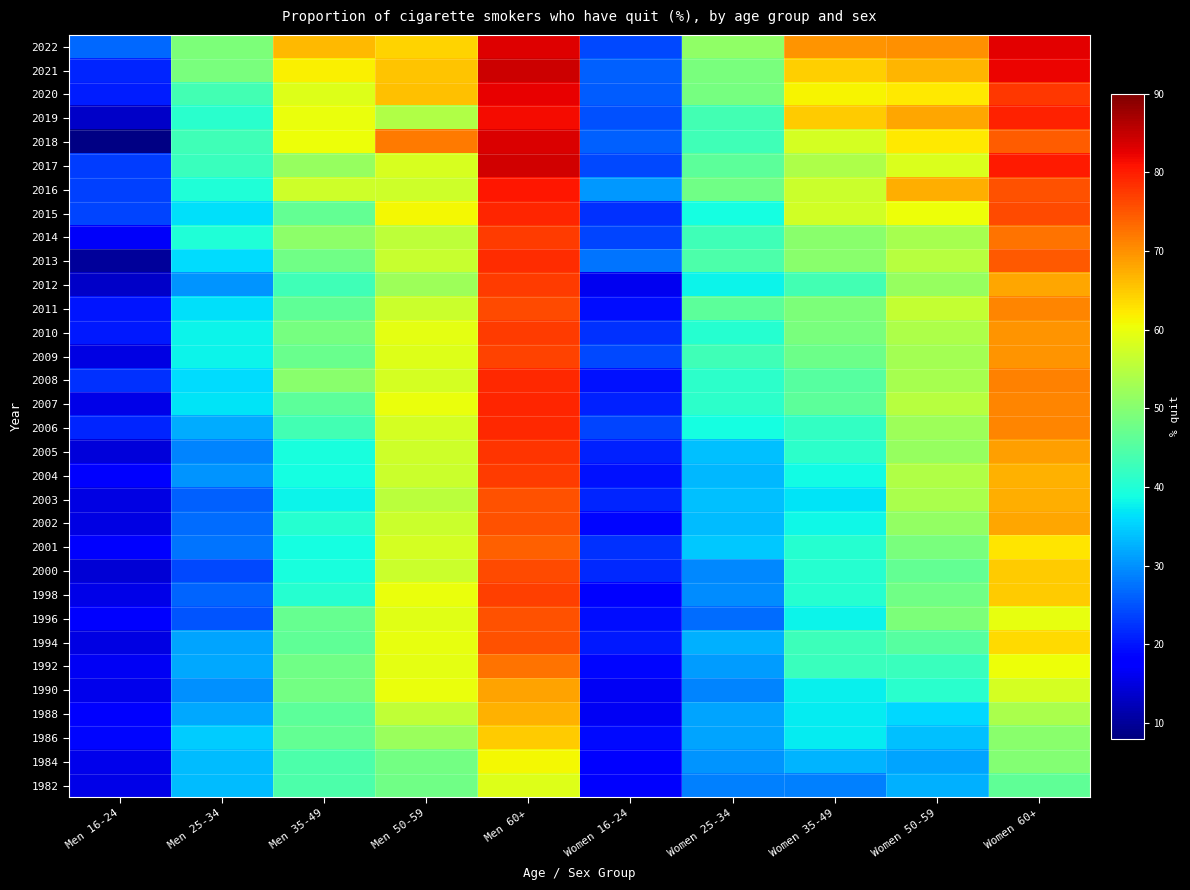

Reading right to left, transcribe all the data shown in this chart.

2022: Women 60+=82.7	Women 50-59=70.0	Women 35-49=69.7	Women 25-34=51.2	Women 16-24=24.3	Men 60+=83.1	Men 50-59=64.2	Men 35-49=66.5	Men 25-34=49.1	Men 16-24=26.7
2021: Women 60+=82.2	Women 50-59=66.7	Women 35-49=64.4	Women 25-34=48.7	Women 16-24=26.0	Men 60+=84.3	Men 50-59=65.5	Men 35-49=61.5	Men 25-34=48.8	Men 16-24=21.3
2020: Women 60+=77.8	Women 50-59=62.3	Women 35-49=61.3	Women 25-34=48.6	Women 16-24=25.8	Men 60+=82.5	Men 50-59=65.9	Men 35-49=58.7	Men 25-34=43.3	Men 16-24=20.5
2019: Women 60+=79.6	Women 50-59=67.9	Women 35-49=65.0	Women 25-34=43.5	Women 16-24=24.8	Men 60+=81.5	Men 50-59=54.4	Men 35-49=60.0	Men 25-34=40.9	Men 16-24=13.3
2018: Women 60+=74.4	Women 50-59=62.2	Women 35-49=57.8	Women 25-34=43.0	Women 16-24=26.1	Men 60+=83.5	Men 50-59=71.9	Men 35-49=60.3	Men 25-34=43.0	Men 16-24=8.4
2017: Women 60+=80.2	Women 50-59=58.6	Women 35-49=53.9	Women 25-34=46.1	Women 16-24=24.1	Men 60+=84.0	Men 50-59=58.1	Men 35-49=51.7	Men 25-34=42.5	Men 16-24=23.3
2016: Women 60+=75.4	Women 50-59=67.5	Women 35-49=56.9	Women 25-34=47.9	Women 16-24=30.5	Men 60+=80.4	Men 50-59=57.3	Men 35-49=57.1	Men 25-34=39.9	Men 16-24=23.6
2015: Women 60+=76.1	Women 50-59=60.4	Women 35-49=57.4	Women 25-34=38.9	Women 16-24=22.4	Men 60+=79.4	Men 50-59=61.1	Men 35-49=46.5	Men 25-34=36.2	Men 16-24=24.0
2014: Women 60+=72.7	Women 50-59=53.4	Women 35-49=50.3	Women 25-34=43.1	Women 16-24=23.8	Men 60+=77.4	Men 50-59=55.6	Men 35-49=50.9	Men 25-34=39.8	Men 16-24=16.7
2013: Women 60+=74.8	Women 50-59=54.8	Women 35-49=50.4	Women 25-34=44.5	Women 16-24=27.6	Men 60+=78.6	Men 50-59=56.4	Men 35-49=48.0	Men 25-34=36.0	Men 16-24=10.1
2012: Women 60+=68.1	Women 50-59=51.8	Women 35-49=43.4	Women 25-34=38.1	Women 16-24=16.1	Men 60+=77.3	Men 50-59=52.3	Men 35-49=43.2	Men 25-34=30.3	Men 16-24=13.3
2011: Women 60+=70.9	Women 50-59=56.3	Women 35-49=49.1	Women 25-34=45.9	Women 16-24=19.3	Men 60+=76.1	Men 50-59=56.9	Men 35-49=46.3	Men 25-34=36.5	Men 16-24=19.9
2010: Women 60+=69.5	Women 50-59=53.9	Women 35-49=48.8	Women 25-34=40.4	Women 16-24=22.3	Men 60+=77.5	Men 50-59=59.3	Men 35-49=48.6	Men 25-34=37.8	Men 16-24=20.3
2009: Women 60+=69.7	Women 50-59=53.0	Women 35-49=47.5	Women 25-34=43.1	Women 16-24=24.3	Men 60+=76.6	Men 50-59=58.9	Men 35-49=47.3	Men 25-34=37.9	Men 16-24=15.1
2008: Women 60+=71.3	Women 50-59=53.4	Women 35-49=45.2	Women 25-34=41.2	Women 16-24=19.8	Men 60+=79.1	Men 50-59=57.8	Men 35-49=50.6	Men 25-34=36.1	Men 16-24=22.2
2007: Women 60+=70.8	Women 50-59=54.8	Women 35-49=45.9	Women 25-34=41.0	Women 16-24=21.1	Men 60+=79.3	Men 50-59=59.9	Men 35-49=45.9	Men 25-34=36.7	Men 16-24=15.4
2006: Women 60+=71.1	Women 50-59=52.4	Women 35-49=41.7	Women 25-34=39.0	Women 16-24=23.7	Men 60+=79.1	Men 50-59=57.9	Men 35-49=43.3	Men 25-34=32.2	Men 16-24=21.3
2005: Women 60+=68.7	Women 50-59=51.8	Women 35-49=41.0	Women 25-34=33.9	Women 16-24=20.9	Men 60+=78.1	Men 50-59=57.3	Men 35-49=39.3	Men 25-34=28.9	Men 16-24=14.7
2004: Women 60+=67.2	Women 50-59=54.4	Women 35-49=38.5	Women 25-34=33.1	Women 16-24=19.6	Men 60+=77.2	Men 50-59=56.8	Men 35-49=38.8	Men 25-34=30.4	Men 16-24=17.4
2003: Women 60+=67.3	Women 50-59=53.5	Women 35-49=36.8	Women 25-34=33.7	Women 16-24=21.4	Men 60+=75.5	Men 50-59=55.1	Men 35-49=37.9	Men 25-34=26.2	Men 16-24=15.3
2002: Women 60+=68.0	Women 50-59=51.3	Women 35-49=38.4	Women 25-34=33.5	Women 16-24=18.6	Men 60+=75.5	Men 50-59=56.8	Men 35-49=40.6	Men 25-34=27.2	Men 16-24=15.2
2001: Women 60+=62.5	Women 50-59=48.7	Women 35-49=40.5	Women 25-34=34.4	Women 16-24=22.2	Men 60+=74.2	Men 50-59=57.8	Men 35-49=38.8	Men 25-34=27.7	Men 16-24=17.5
2000: Women 60+=65.0	Women 50-59=46.7	Women 35-49=40.4	Women 25-34=29.3	Women 16-24=21.5	Men 60+=76.1	Men 50-59=56.9	Men 35-49=39.2	Men 25-34=24.2	Men 16-24=14.4
1998: Women 60+=64.8	Women 50-59=47.8	Women 35-49=40.6	Women 25-34=29.5	Women 16-24=17.6	Men 60+=76.9	Men 50-59=59.9	Men 35-49=40.5	Men 25-34=26.3	Men 16-24=15.6
1996: Women 60+=59.6	Women 50-59=49.1	Women 35-49=37.9	Women 25-34=27.0	Women 16-24=19.3	Men 60+=75.5	Men 50-59=59.2	Men 35-49=47.0	Men 25-34=25.0	Men 16-24=18.1
1994: Women 60+=63.6	Women 50-59=45.2	Women 35-49=42.6	Women 25-34=32.4	Women 16-24=20.4	Men 60+=75.3	Men 50-59=59.8	Men 35-49=46.3	Men 25-34=31.5	Men 16-24=15.1
1992: Women 60+=60.3	Women 50-59=42.3	Women 35-49=42.5	Women 25-34=30.8	Women 16-24=18.8	Men 60+=72.4	Men 50-59=59.3	Men 35-49=48.0	Men 25-34=31.9	Men 16-24=16.5
1990: Women 60+=57.9	Women 50-59=40.9	Women 35-49=37.5	Women 25-34=28.9	Women 16-24=16.6	Men 60+=68.3	Men 50-59=59.9	Men 35-49=48.2	Men 25-34=30.1	Men 16-24=16.0
1988: Women 60+=53.5	Women 50-59=35.8	Women 35-49=37.3	Women 25-34=31.4	Women 16-24=16.6	Men 60+=67.1	Men 50-59=56.0	Men 35-49=45.8	Men 25-34=32.0	Men 16-24=17.3
1986: Women 60+=50.4	Women 50-59=33.9	Women 35-49=37.2	Women 25-34=31.5	Women 16-24=19.0	Men 60+=64.8	Men 50-59=52.1	Men 35-49=46.5	Men 25-34=34.8	Men 16-24=18.7
1984: Women 60+=49.9	Women 50-59=31.6	Women 35-49=32.8	Women 25-34=30.4	Women 16-24=17.7	Men 60+=61.1	Men 50-59=48.3	Men 35-49=44.4	Men 25-34=33.5	Men 16-24=15.7
1982: Women 60+=46.2	Women 50-59=32.6	Women 35-49=28.6	Women 25-34=28.8	Women 16-24=17.2	Men 60+=58.8	Men 50-59=48.0	Men 35-49=44.3	Men 25-34=33.6	Men 16-24=15.6